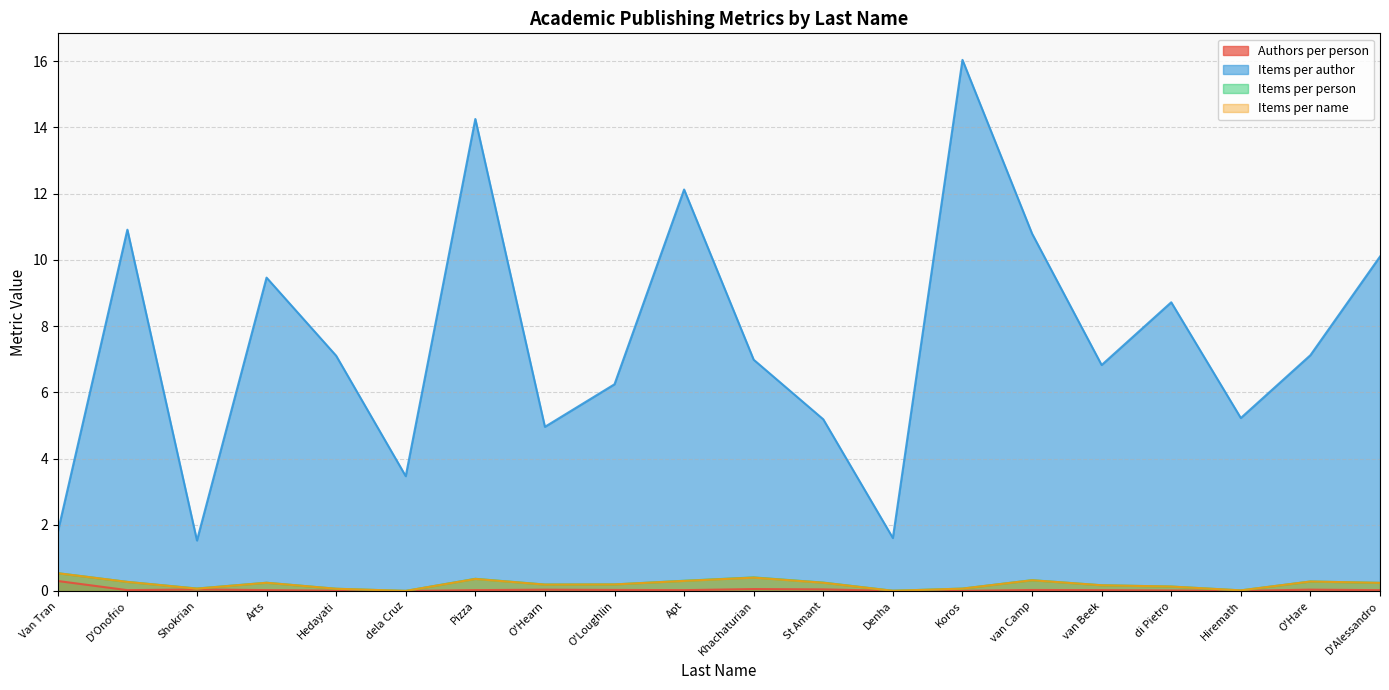

How many interior local peaks does the Items per name series have?

5